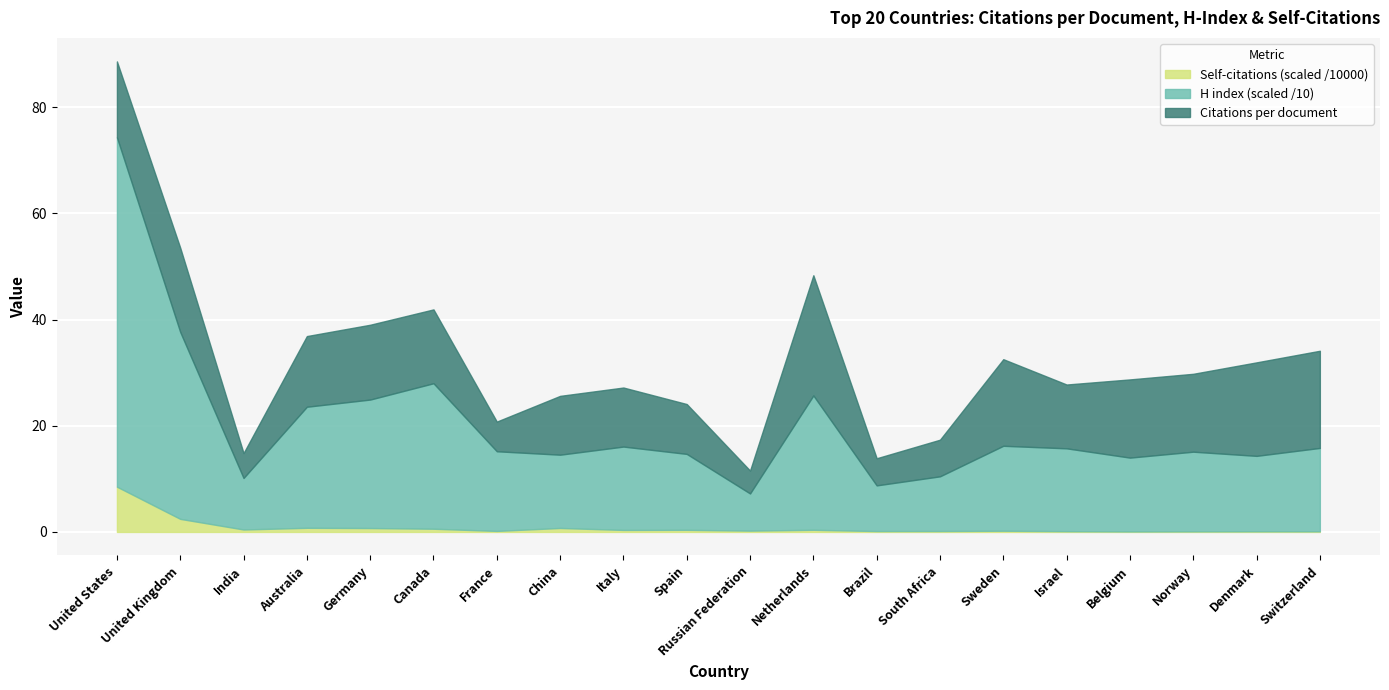

What is the maximum value for Citations per document?

22.6